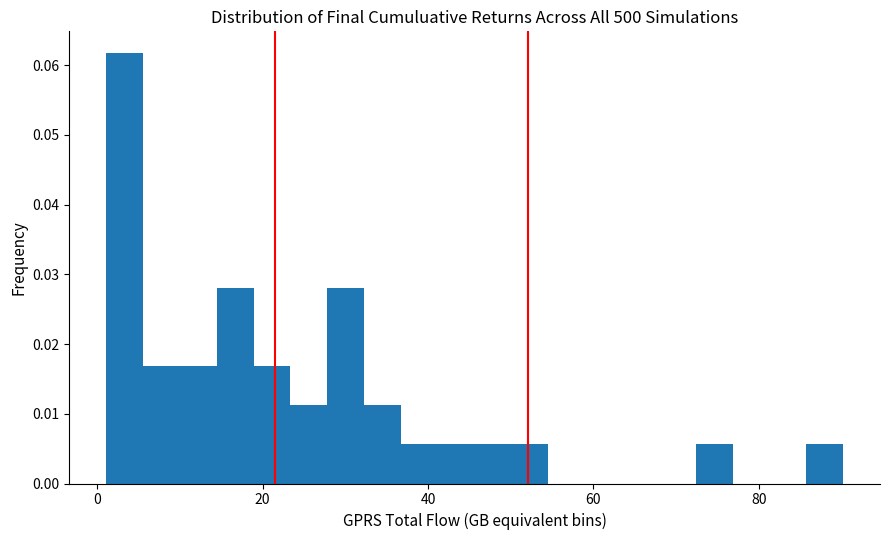

Around what value on the x-axis is the tallest bar? Give the approximate position of its centre, as read against the axis.

4